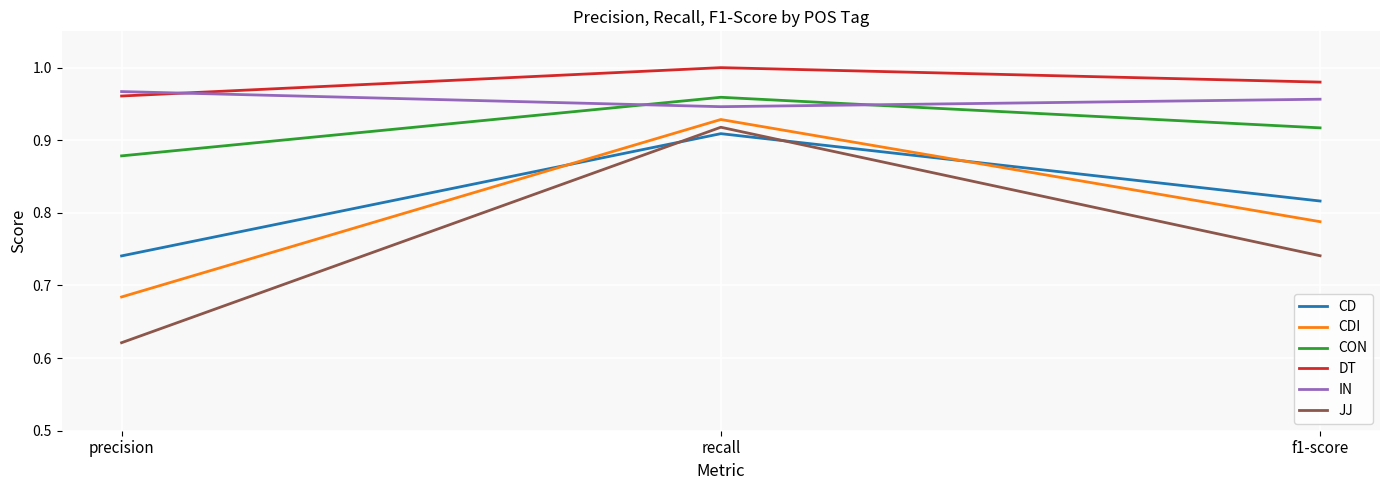

Between recall and f1-score, which series saw the biggest shift?

JJ